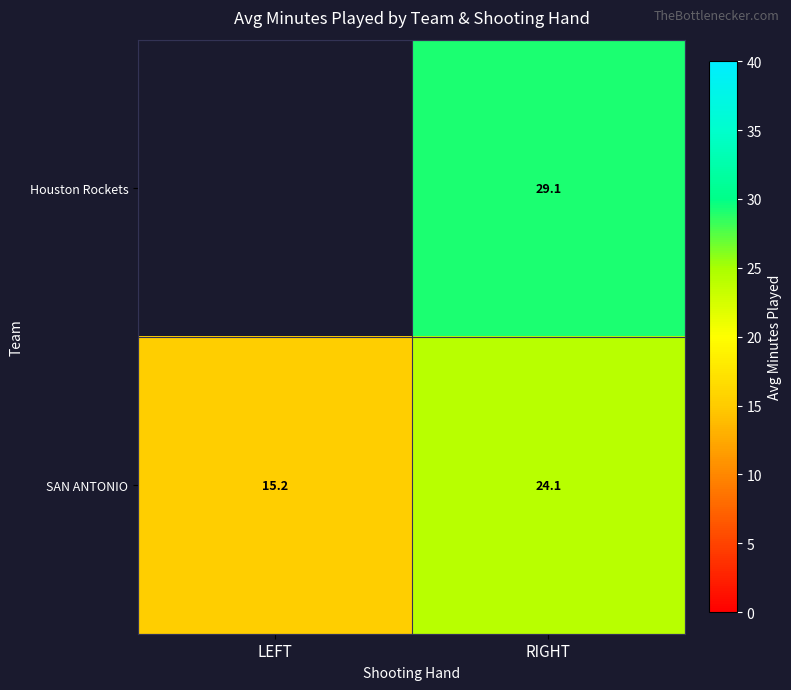

At RIGHT, list the series in order from largest to smallest.

Houston Rockets, SAN ANTONIO